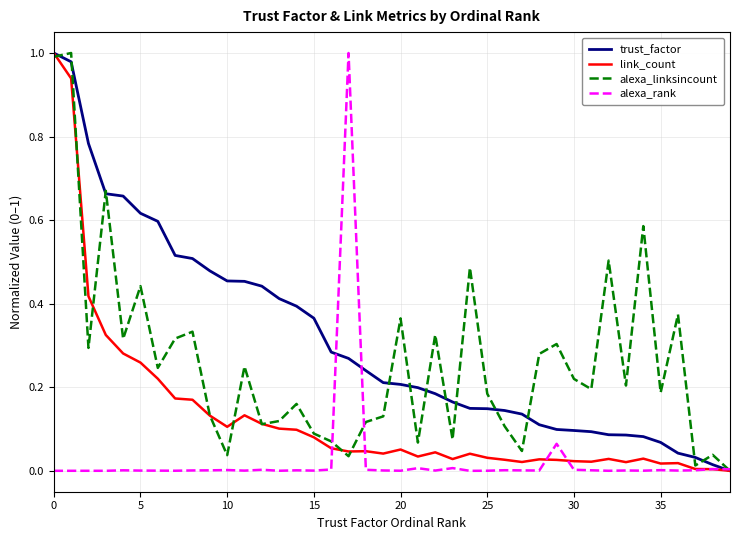

Which series has the largest total across all categories?

trust_factor